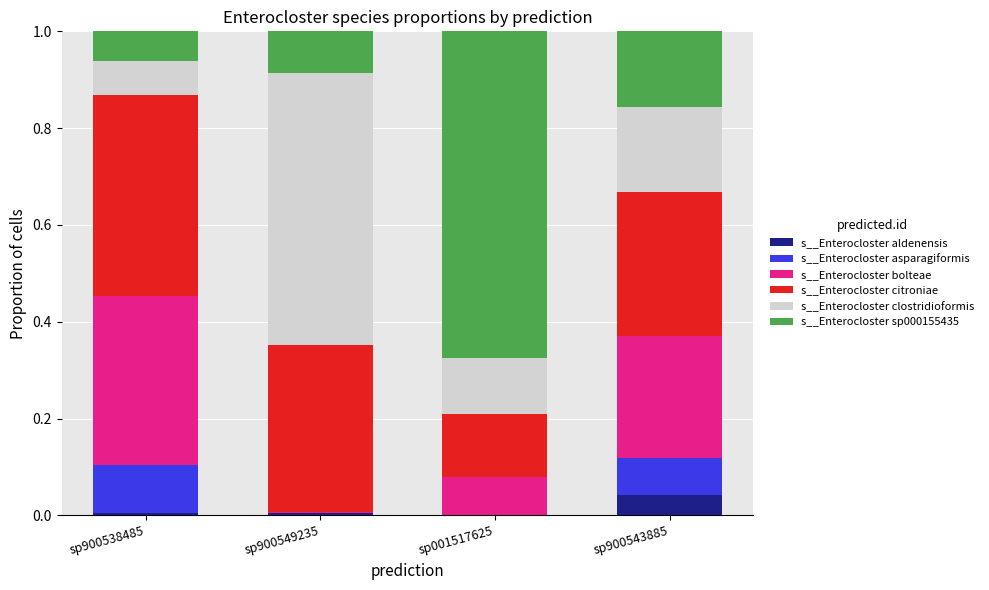

What is the total value across all series at sp900543885?

1.0